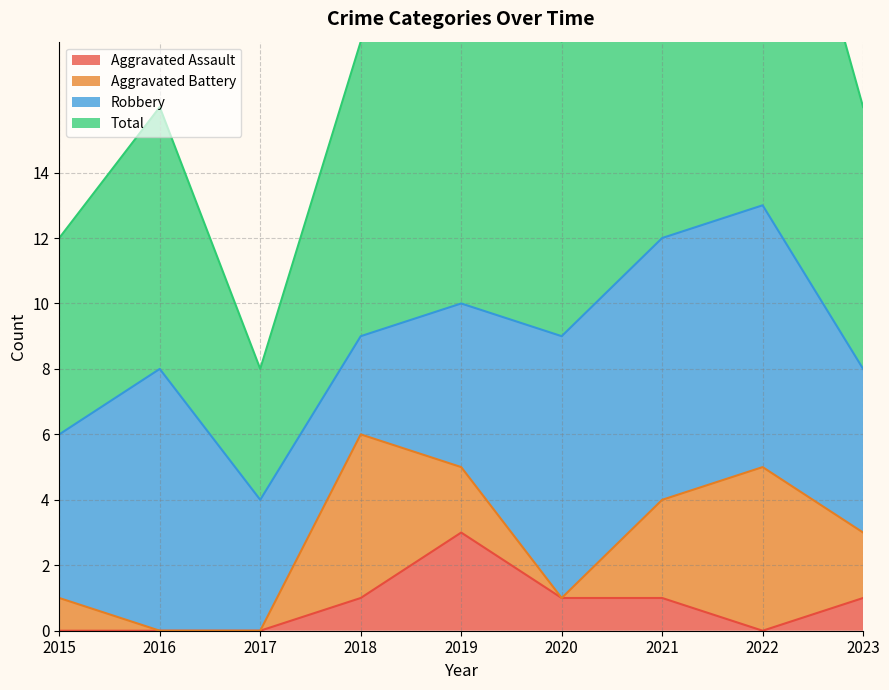

True or false: Aggravated Assault has a value of 0 at 2023.

False